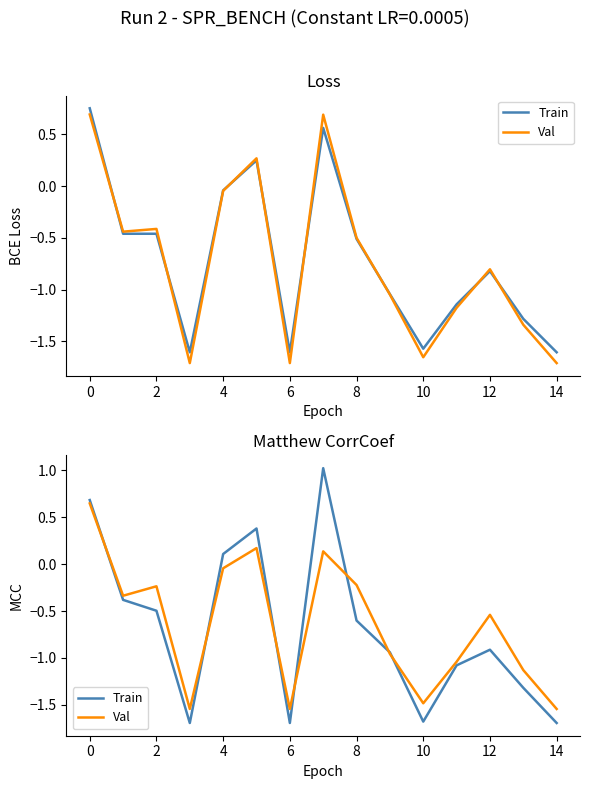

Does the chart have visible grid lines?

No